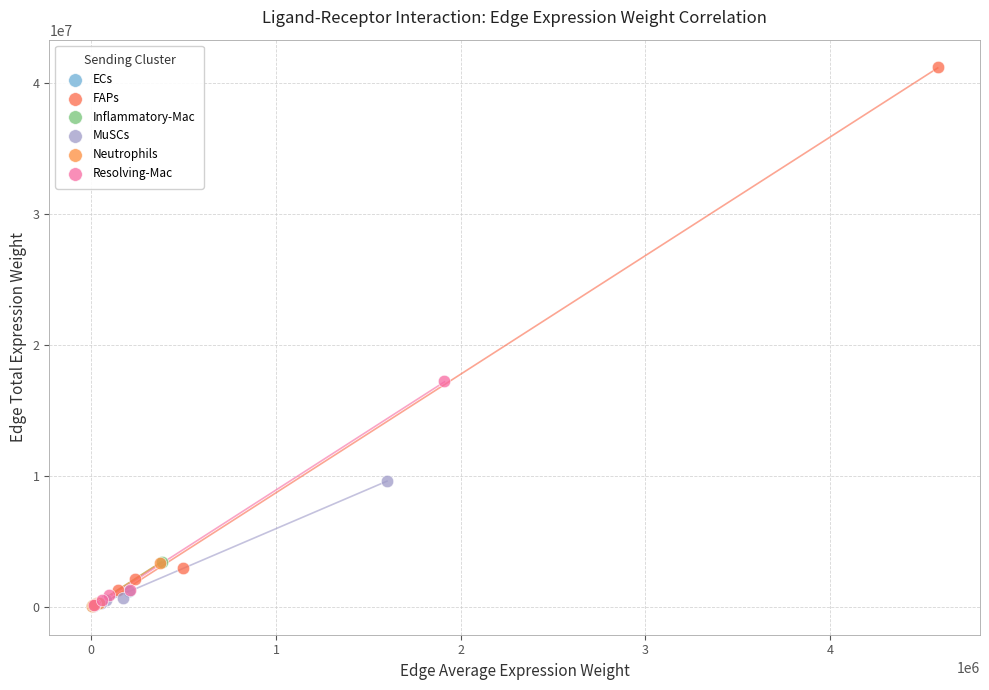

Which series reaches the maximum Y coordinate?

FAPs